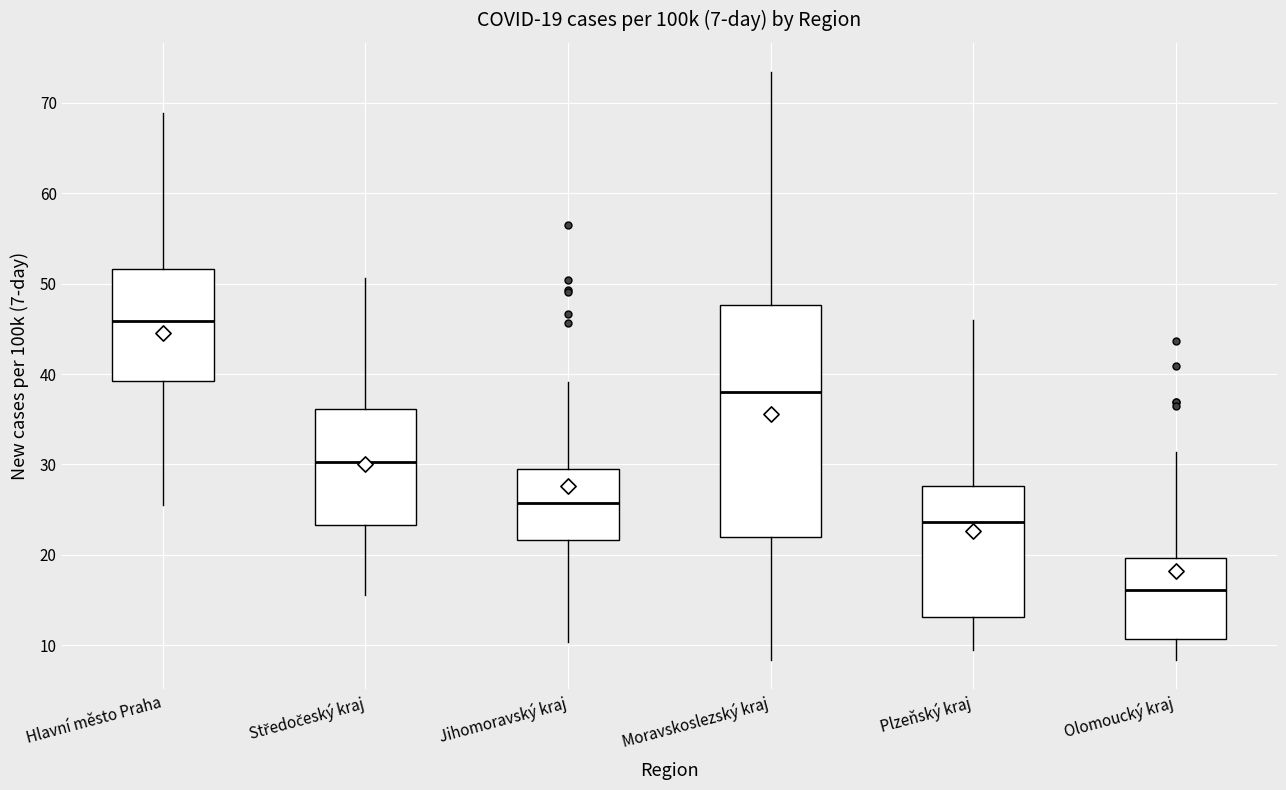

Which box is the tallest, from its lower edge to its upper edge?

Moravskoslezský kraj